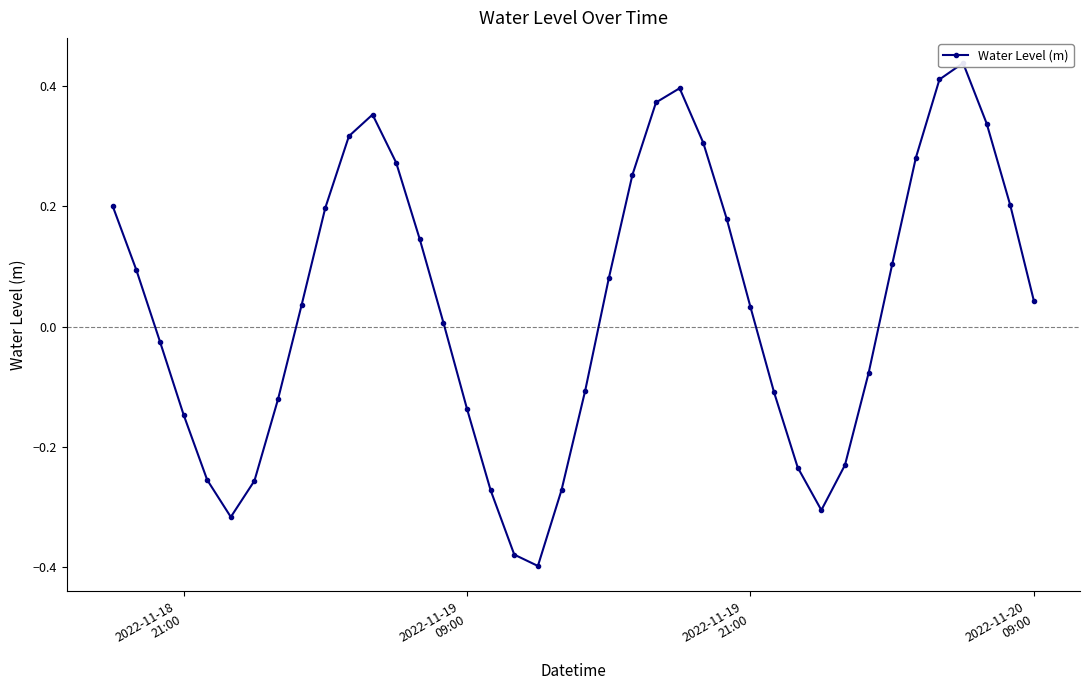

What is the greatest value displayed?

0.4